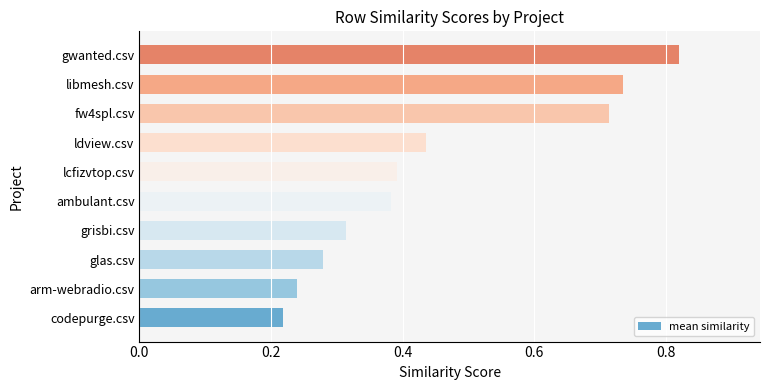

Between arm-webradio.csv and libmesh.csv, which is larger?

libmesh.csv